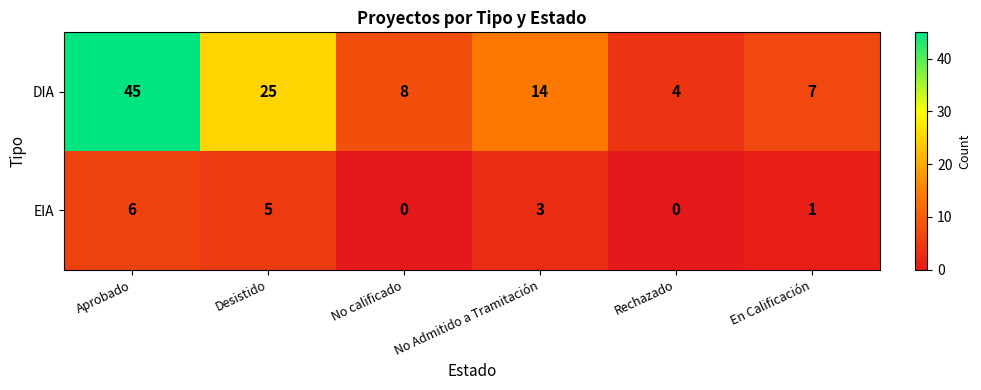

The DIA series shows 45 at Aprobado. True or false?

True